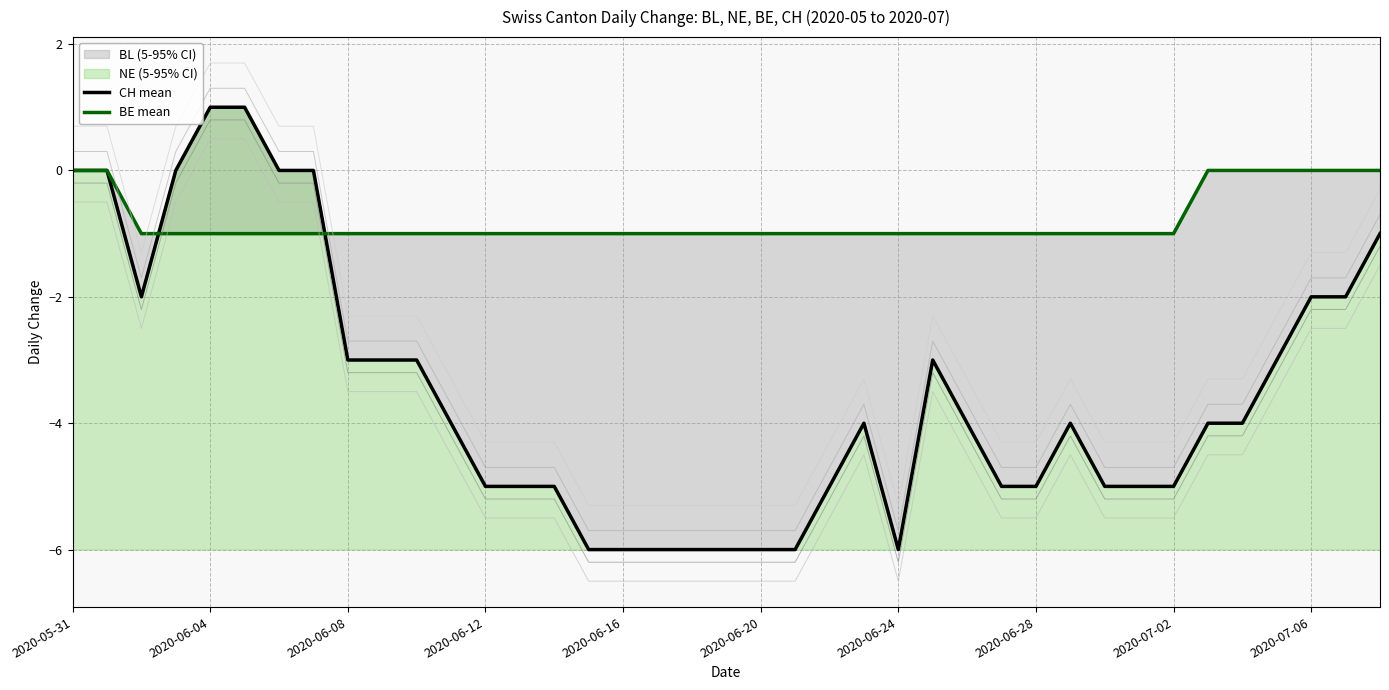

Reading left to right, list all the values displayed in this chart.

CH mean: 0	0	-2	0	1	1	0	0	-3	-3	-3	-4	-5	-5	-5	-6	-6	-6	-6	-6	-6	-6	-5	-4	-6	-3	-4	-5	-5	-4	-5	-5	-5	-4	-4	-3	-2	-2	-1
BE mean: 0	0	-1	-1	-1	-1	-1	-1	-1	-1	-1	-1	-1	-1	-1	-1	-1	-1	-1	-1	-1	-1	-1	-1	-1	-1	-1	-1	-1	-1	-1	-1	-1	0	0	0	0	0	0